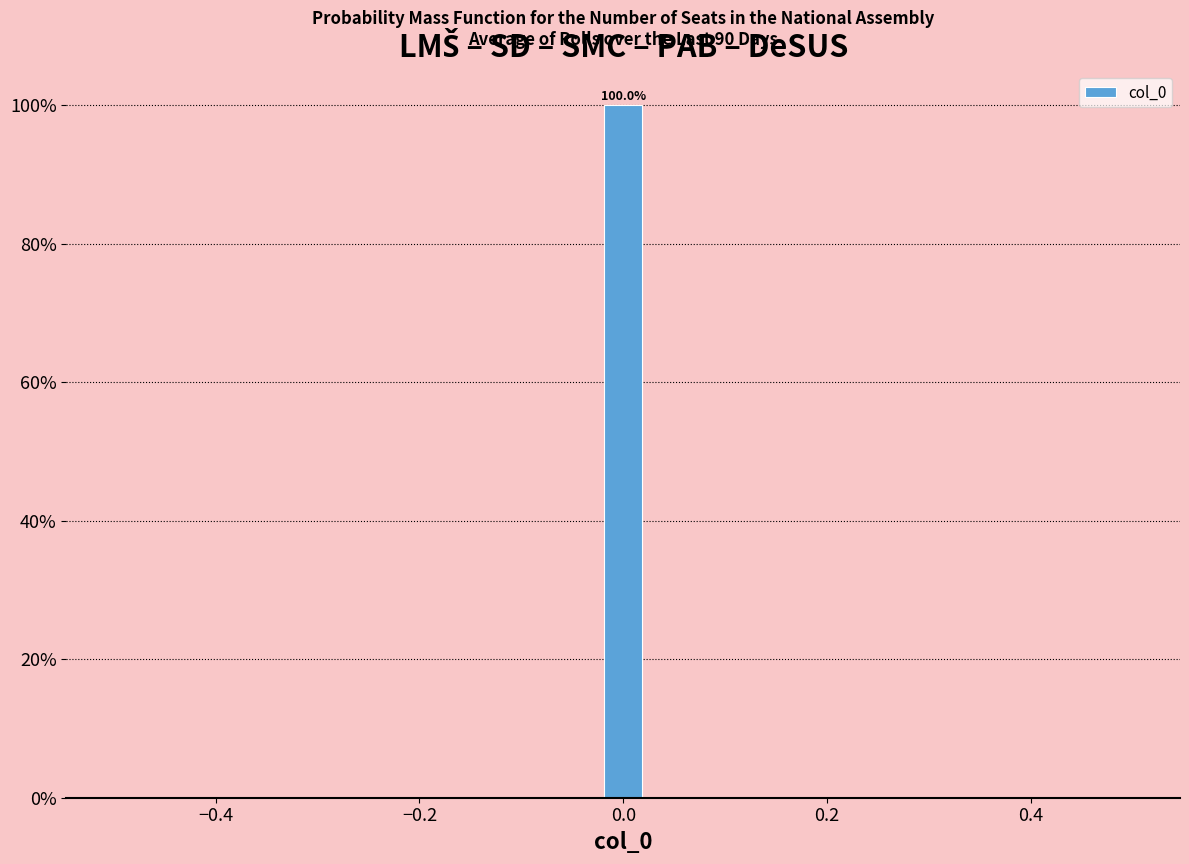

Around what value on the x-axis is the tallest bar? Give the approximate position of its centre, as read against the axis.

0.00